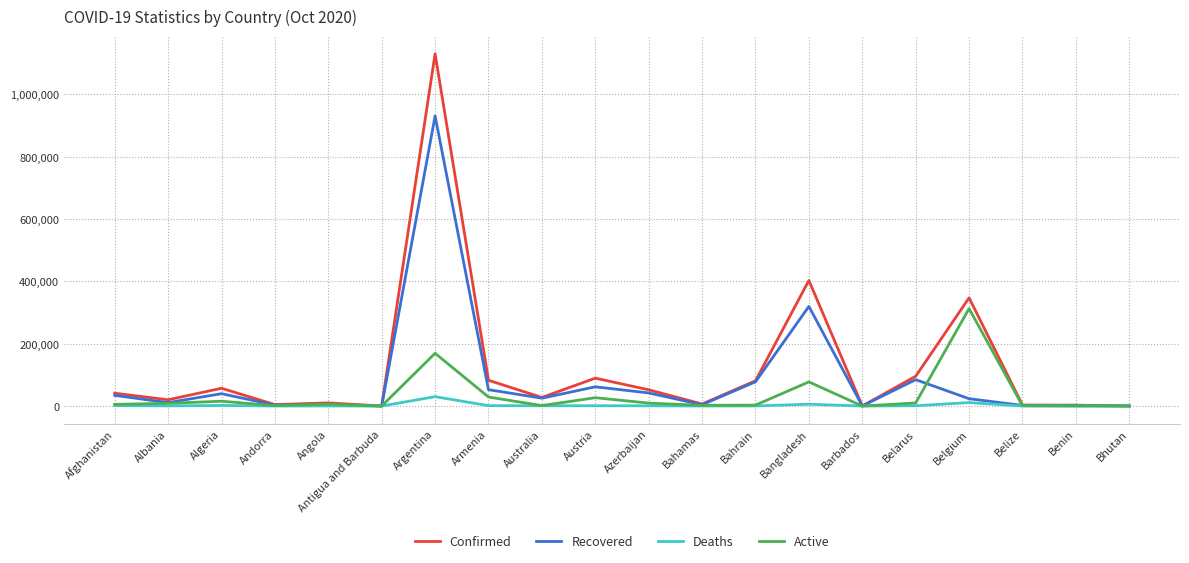

At which label does Recovered first exceed 25225?

Afghanistan